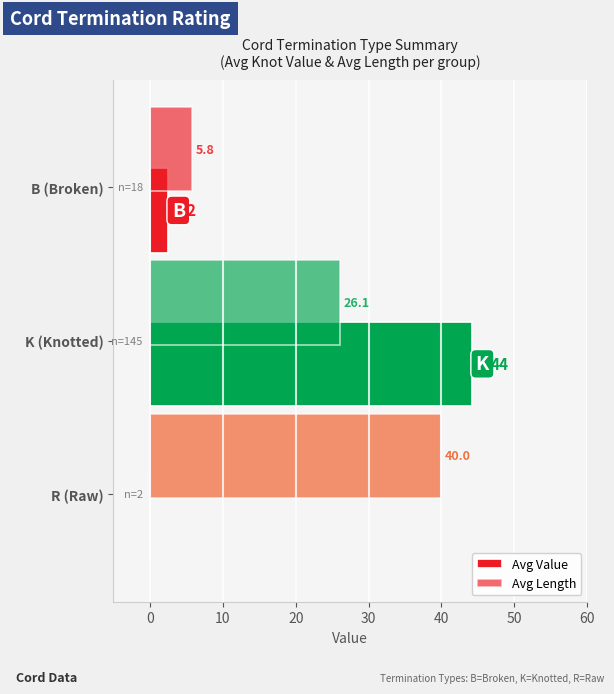

Reading left to right, list all the values displayed in this chart.

Avg Value: 2.5	44.2	0.0
Avg Length: 5.8	26.1	40.0